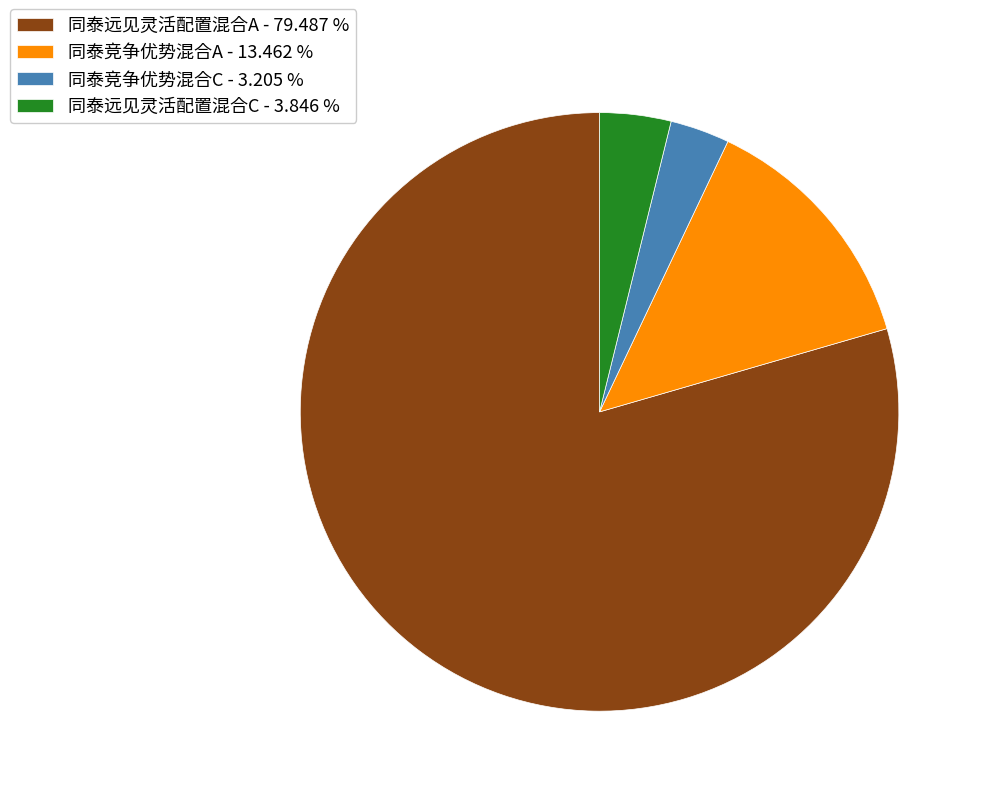

How many slices are in this pie chart?

4